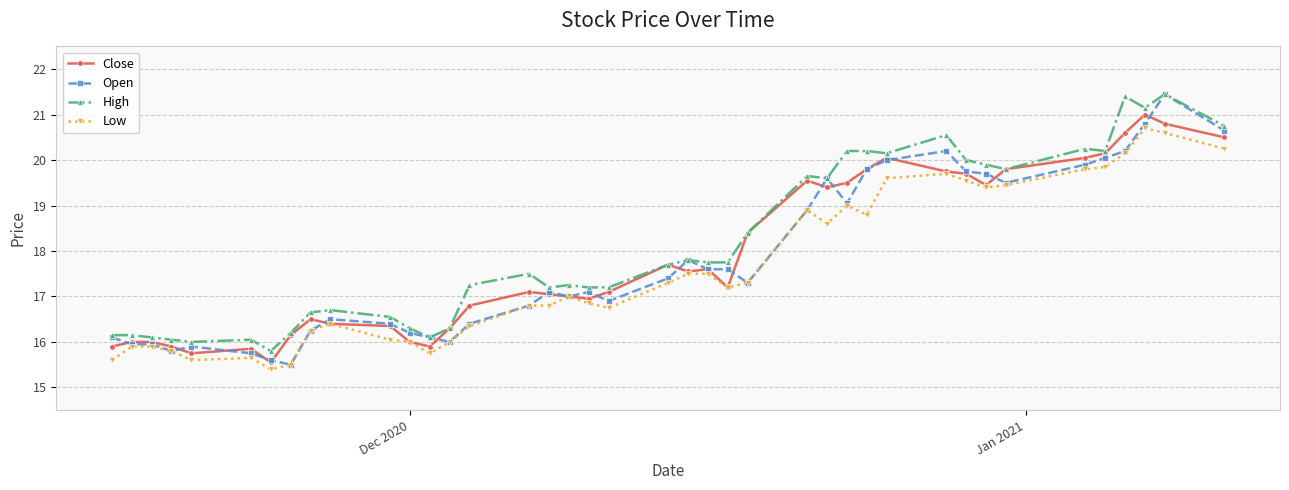

At how many categories does at least one series exceed 18?

16